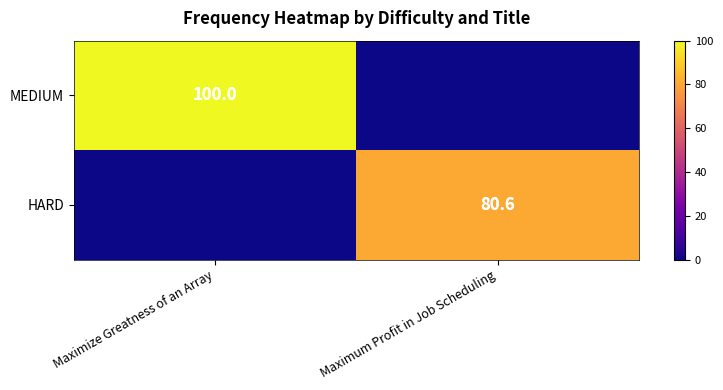

How many series are shown in this chart?

2